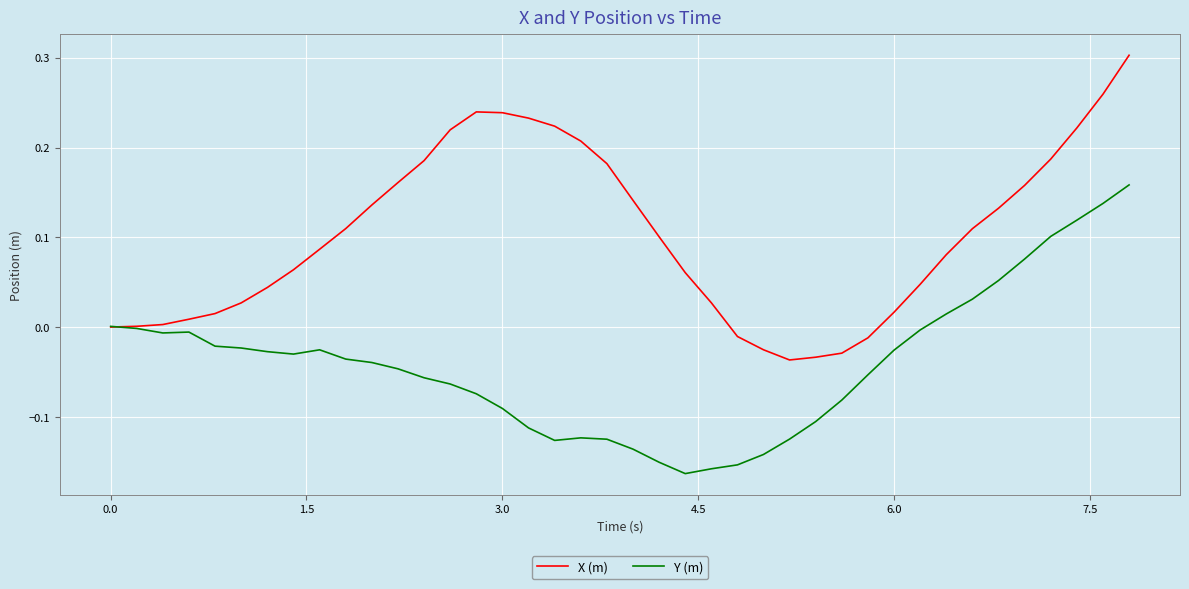

Is this an area chart (filled region under the line)?

No